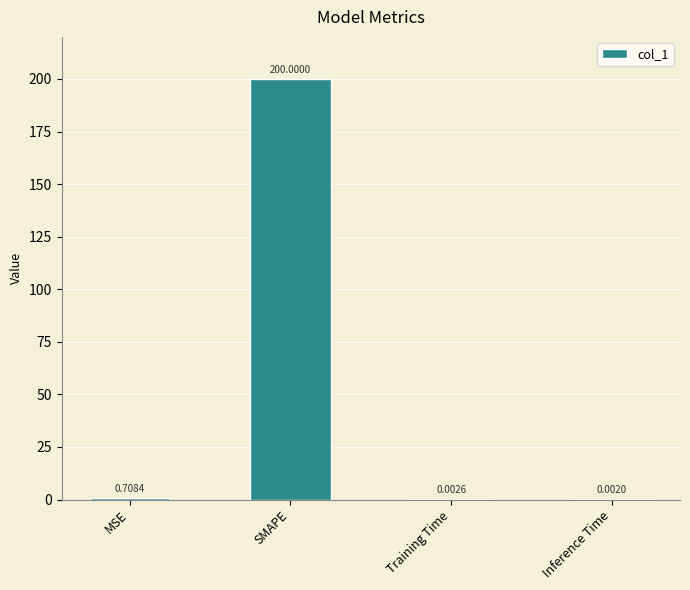

At which label is the value closest to 100?

MSE